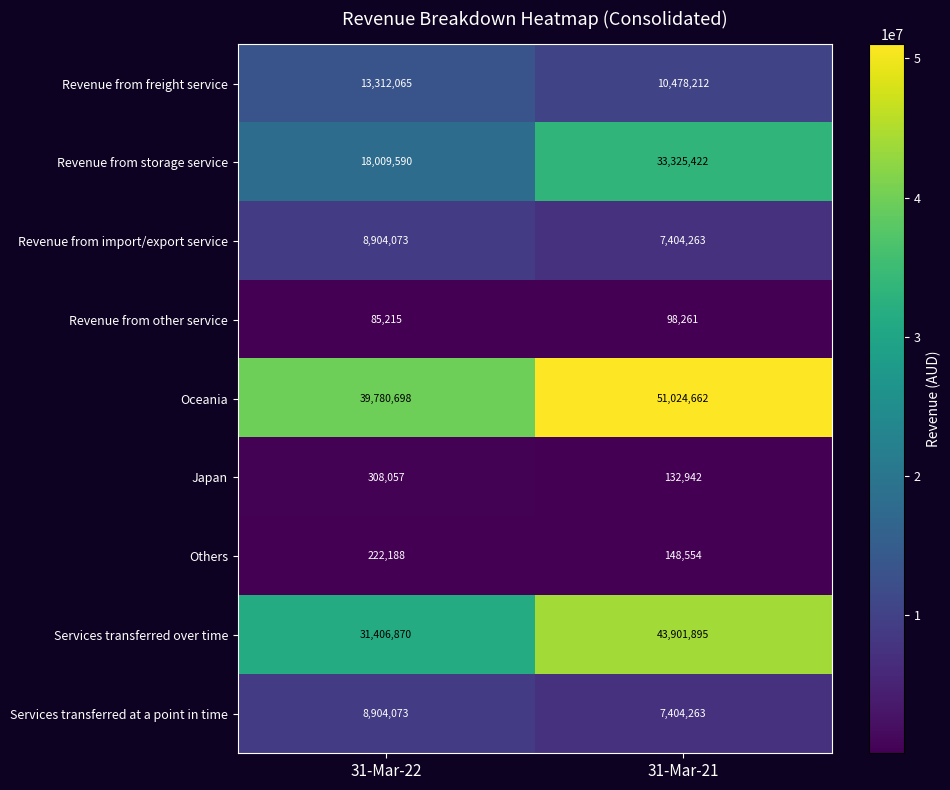

At how many categories does at least one series exceed 29294684?

2